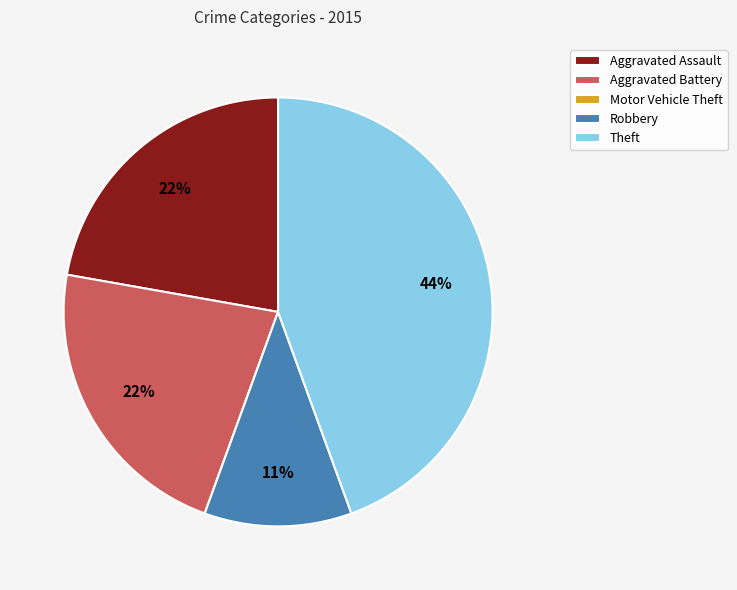

The Robbery slice represents 11% of the pie. True or false?

True